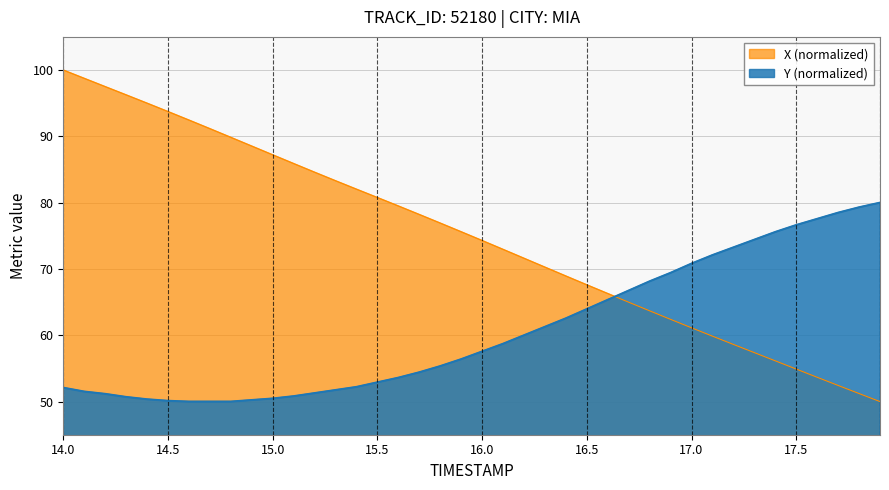

Rank the series by their maximum value, from highest to lowest.

X (normalized), Y (normalized)